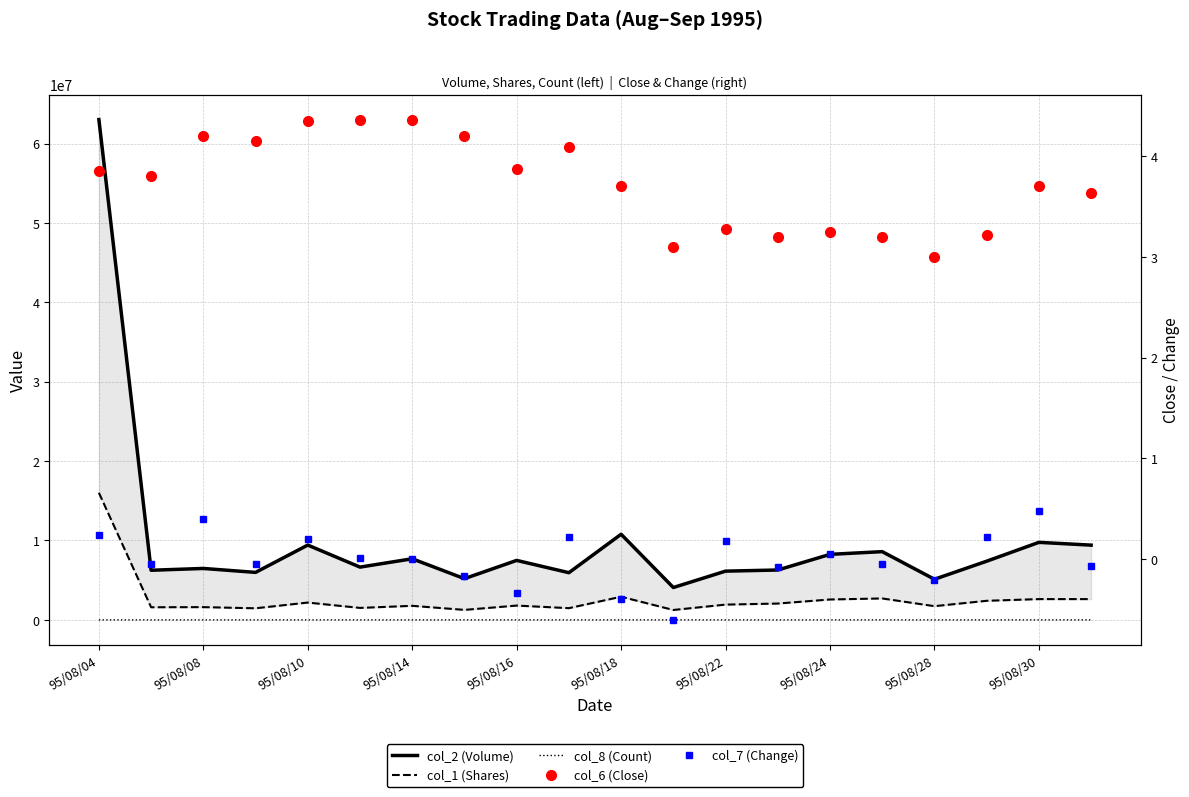

The value of col_6 (Close) at 19 is 2.4. True or false?

False